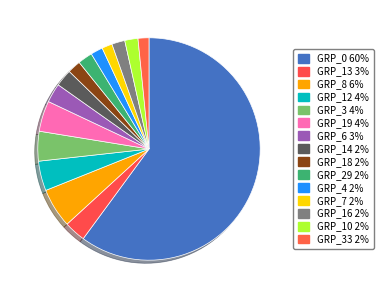

Count the number of slices in the pie.

15